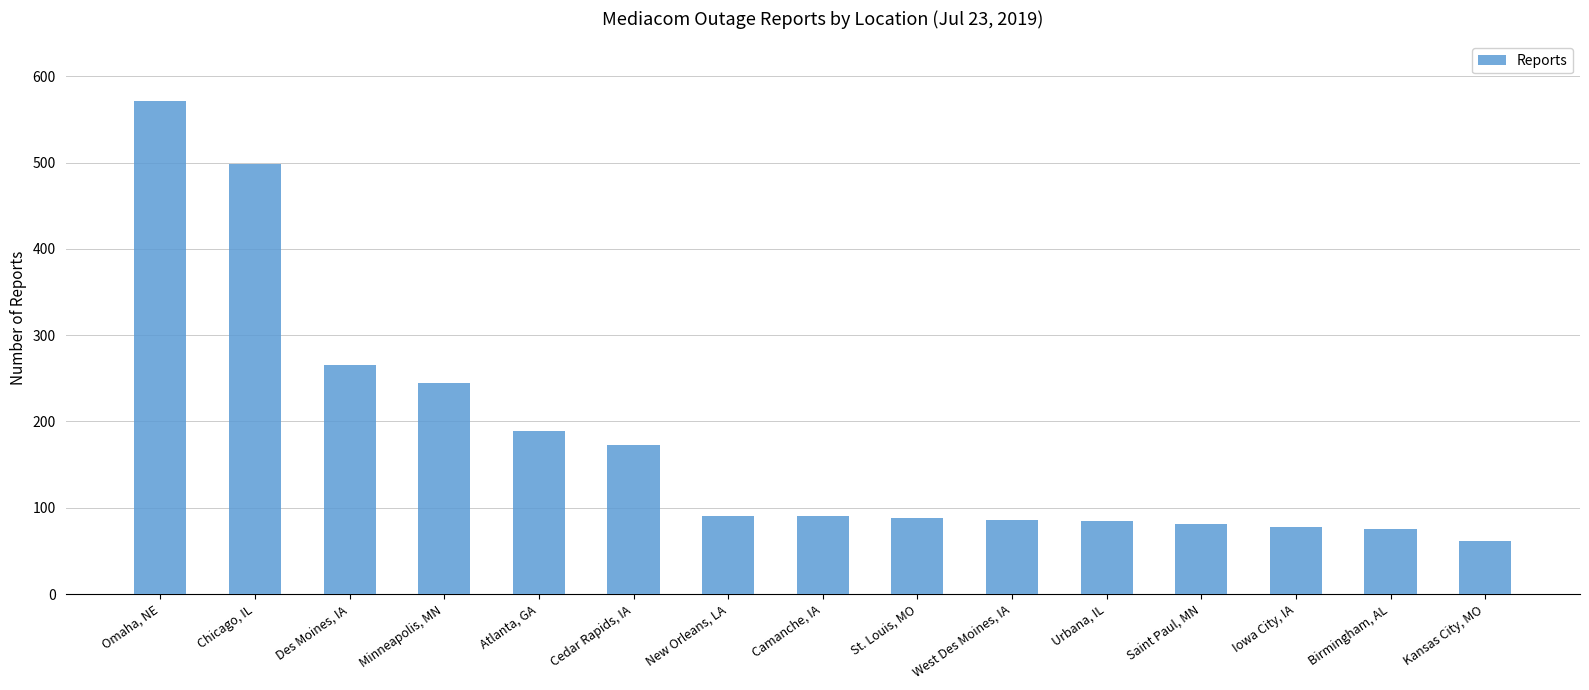

At which category does the chart reach its peak across all series?

Omaha, NE